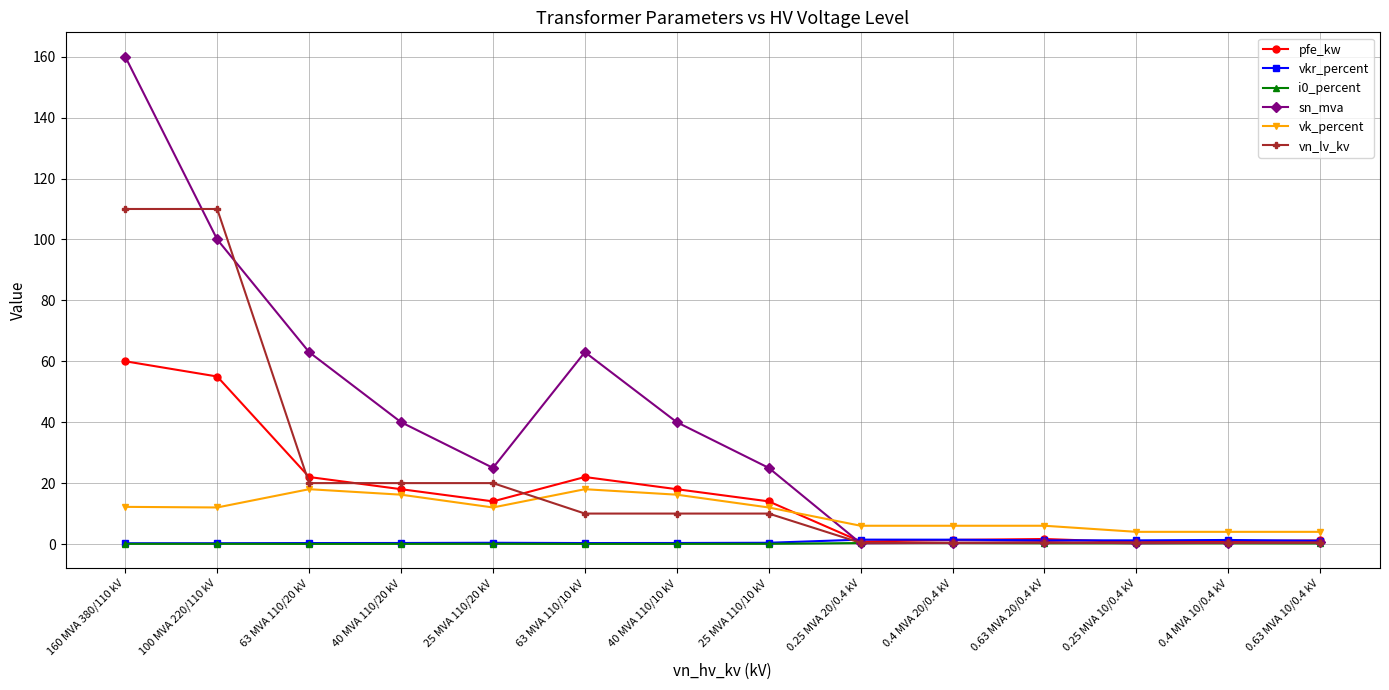

Which series changed the most between 40 MVA 110/20 kV and 0.63 MVA 10/0.4 kV?

sn_mva